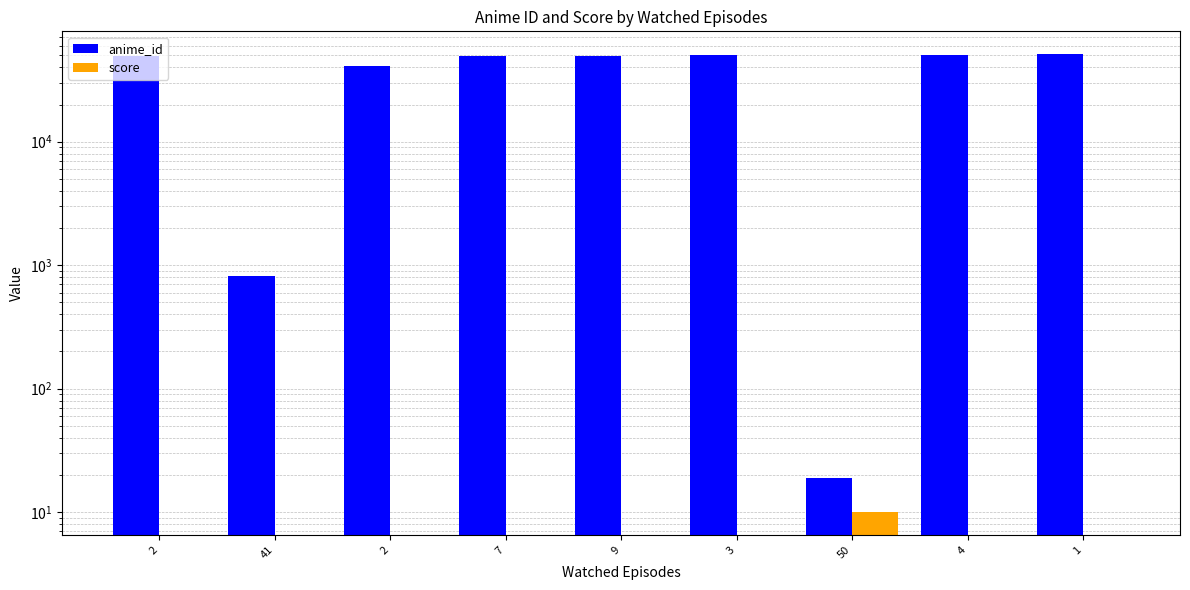

Reading right to left, transcribe all the data shown in this chart.

anime_id: 1=51096	4=50602	50=19	3=50172	9=49470	7=49220	2=41025	41=813	2=49596
score: 1=0	4=0	50=10	3=0	9=0	7=0	2=0	41=0	2=0